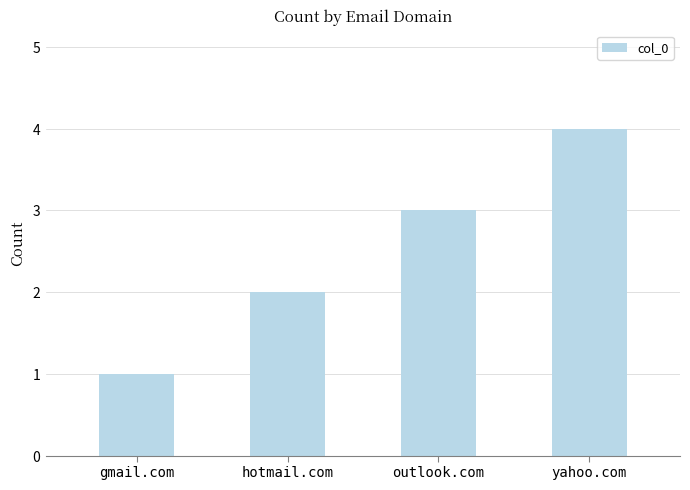

Are the bars horizontal?

No